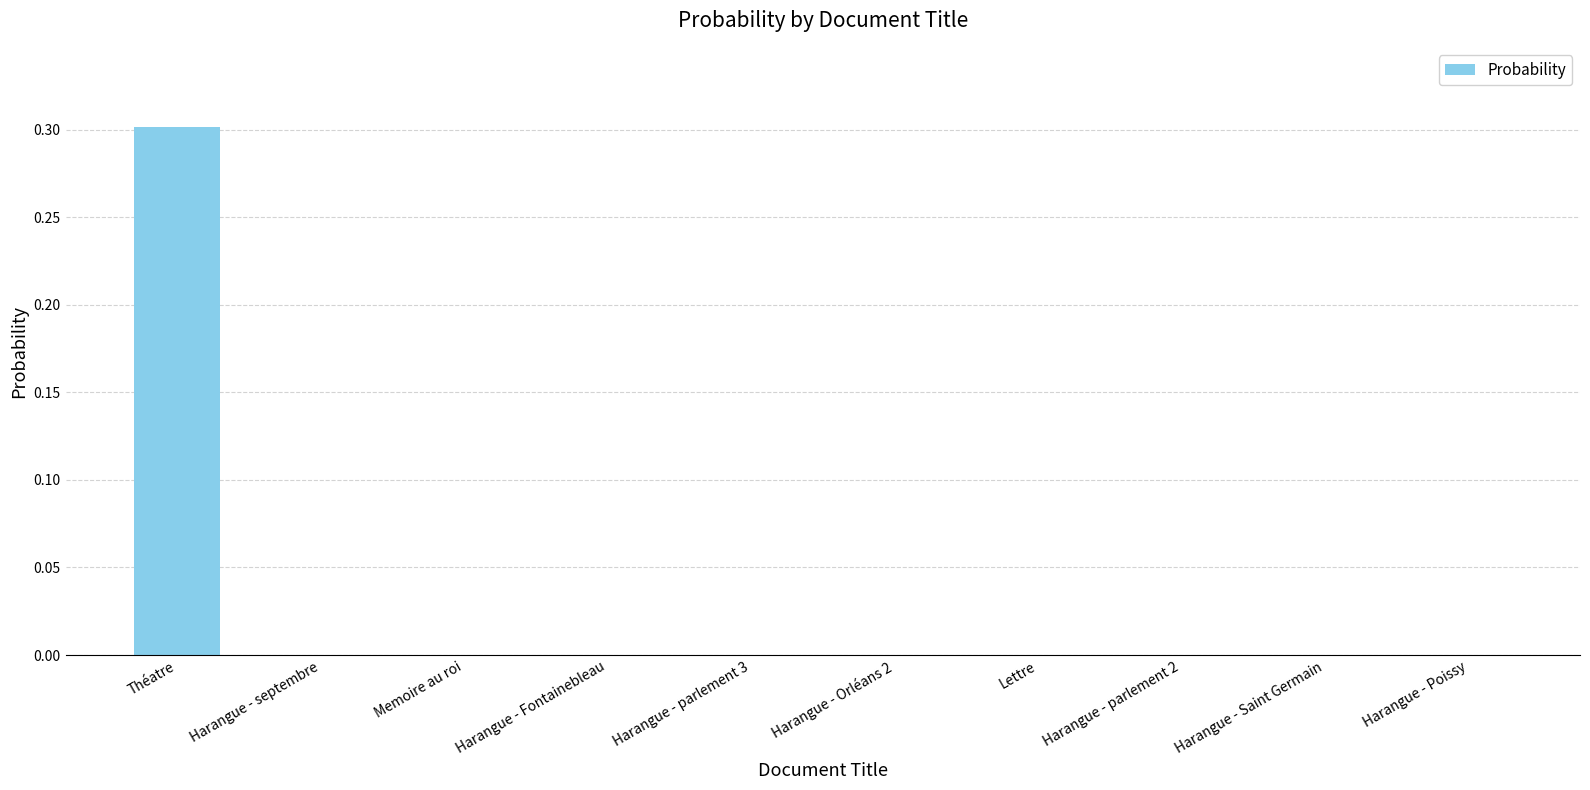

What is the sum of all values?

0.3